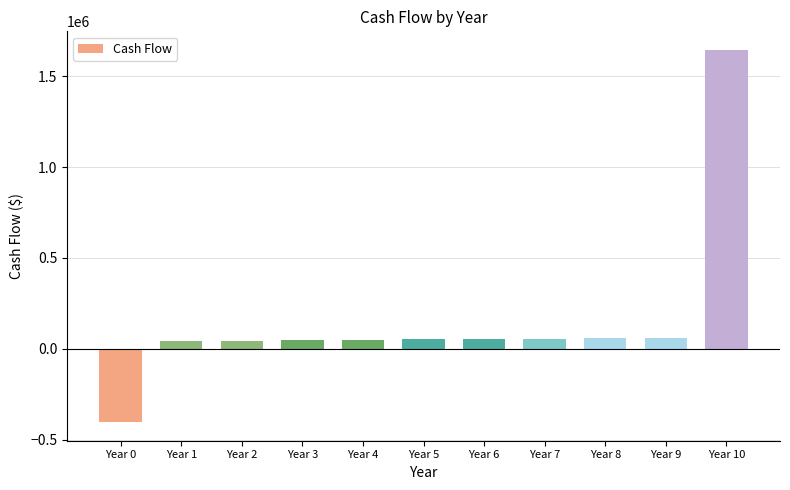

Is it true that the value at Year 1 is 43247.6?

True